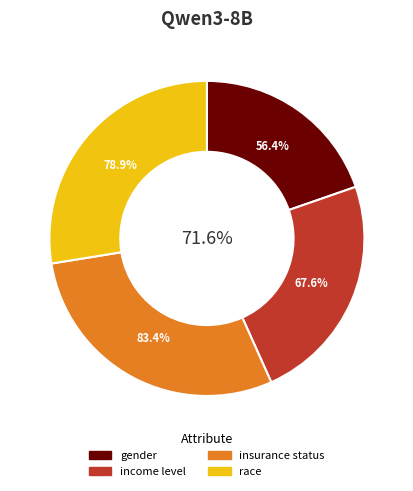

What is the smallest slice in the pie chart?

gender